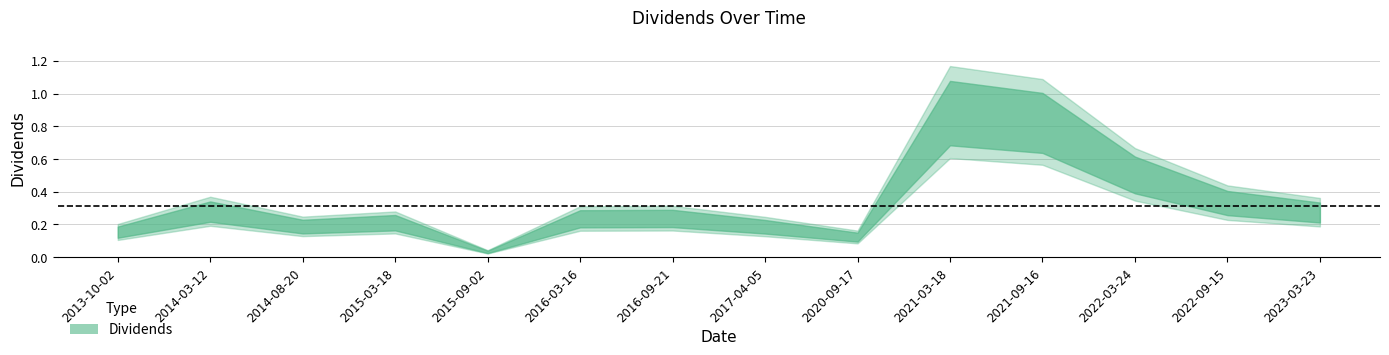

Reading left to right, list all the values displayed in this chart.

2013-10-02=0.1	2014-03-12=0.3	2014-08-20=0.2	2015-03-18=0.2	2015-09-02=0.0	2016-03-16=0.2	2016-09-21=0.2	2017-04-05=0.2	2020-09-17=0.1	2021-03-18=0.9	2021-09-16=0.8	2022-03-24=0.5	2022-09-15=0.3	2023-03-23=0.3